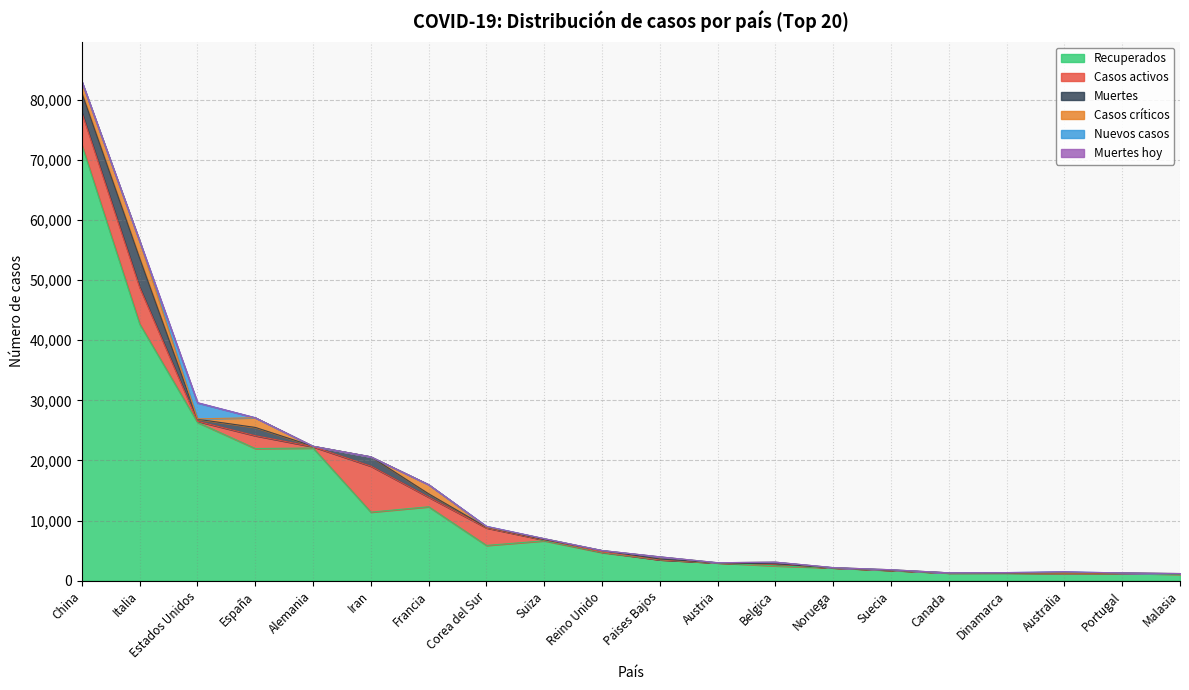

What is the maximum value shown in the chart?

72440